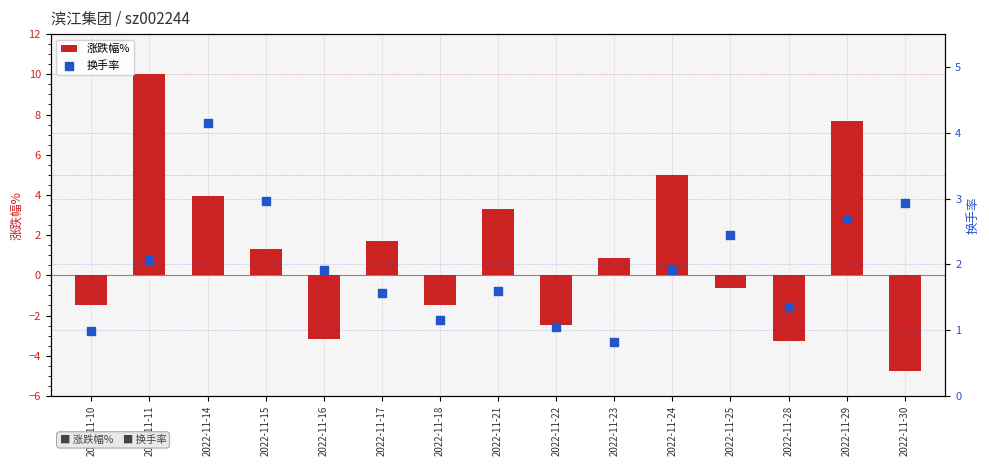

At how many categories does at least one series exceed -2?

15